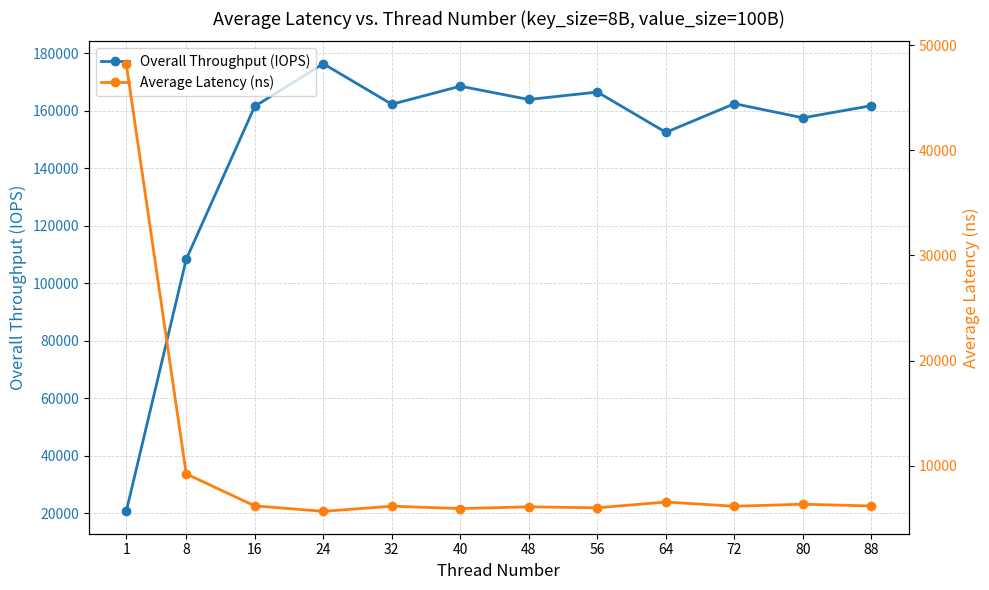

The Average Latency (ns) series shows 6181.2 at 88. True or false?

True